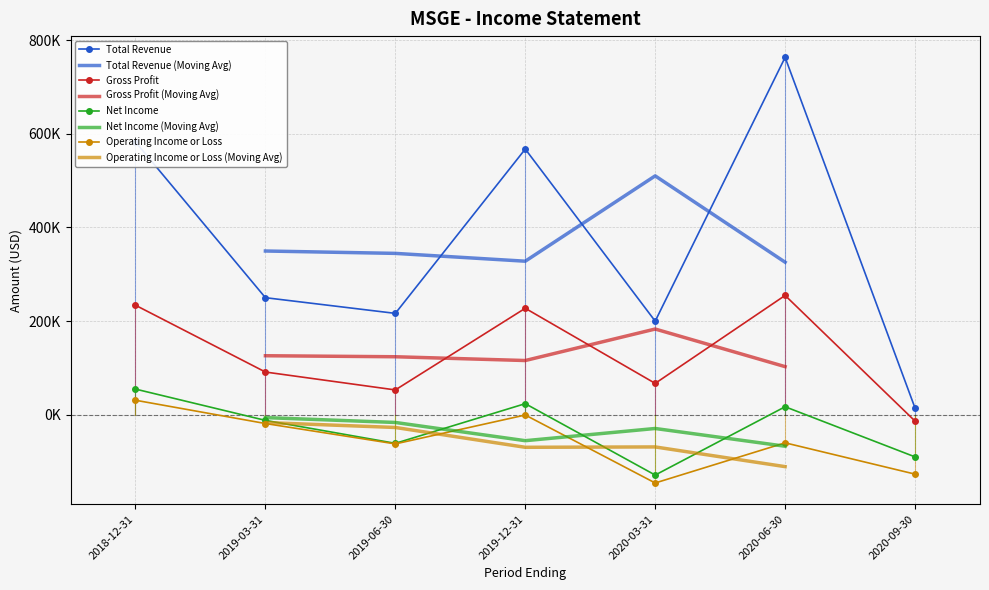

Which category has the highest value across all series?

2020-06-30